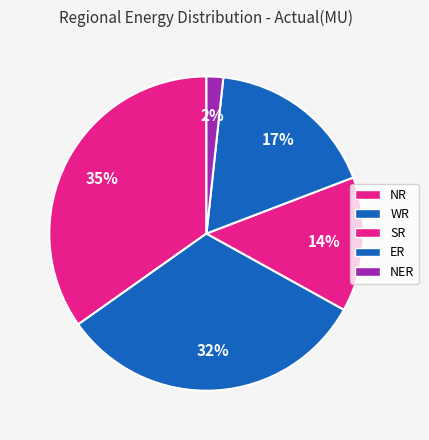

Approximately how many times larger is the value at ER compared to NER?

10.2